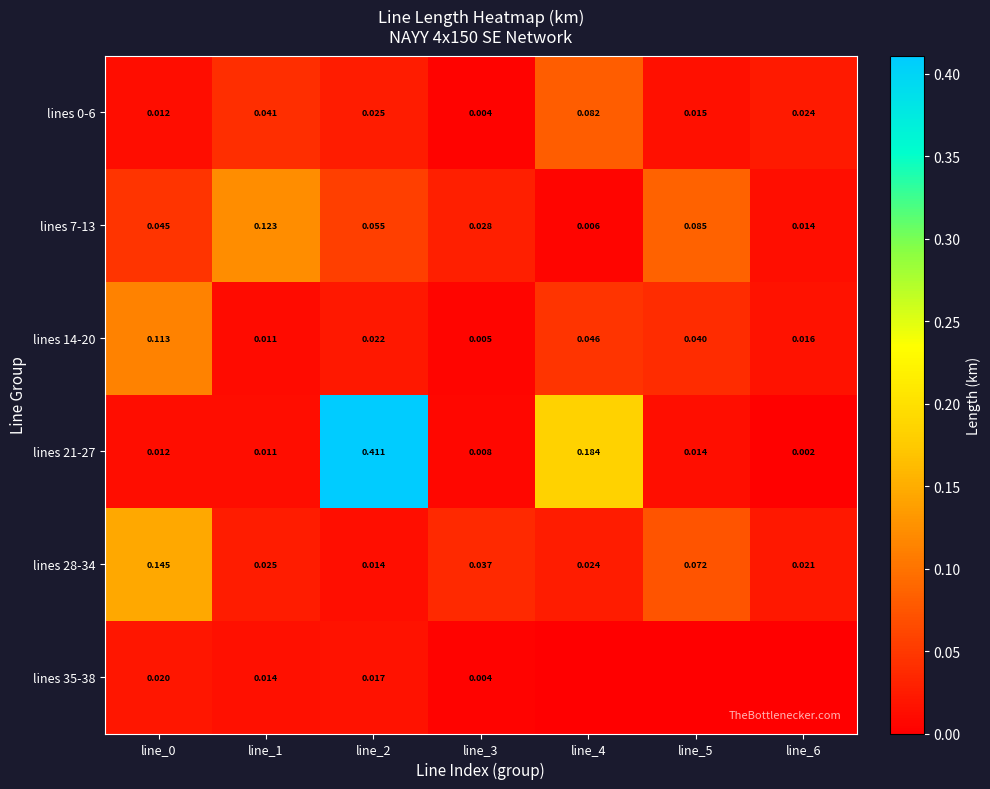

At which label is lines 0-6 closest to 0?

line_3